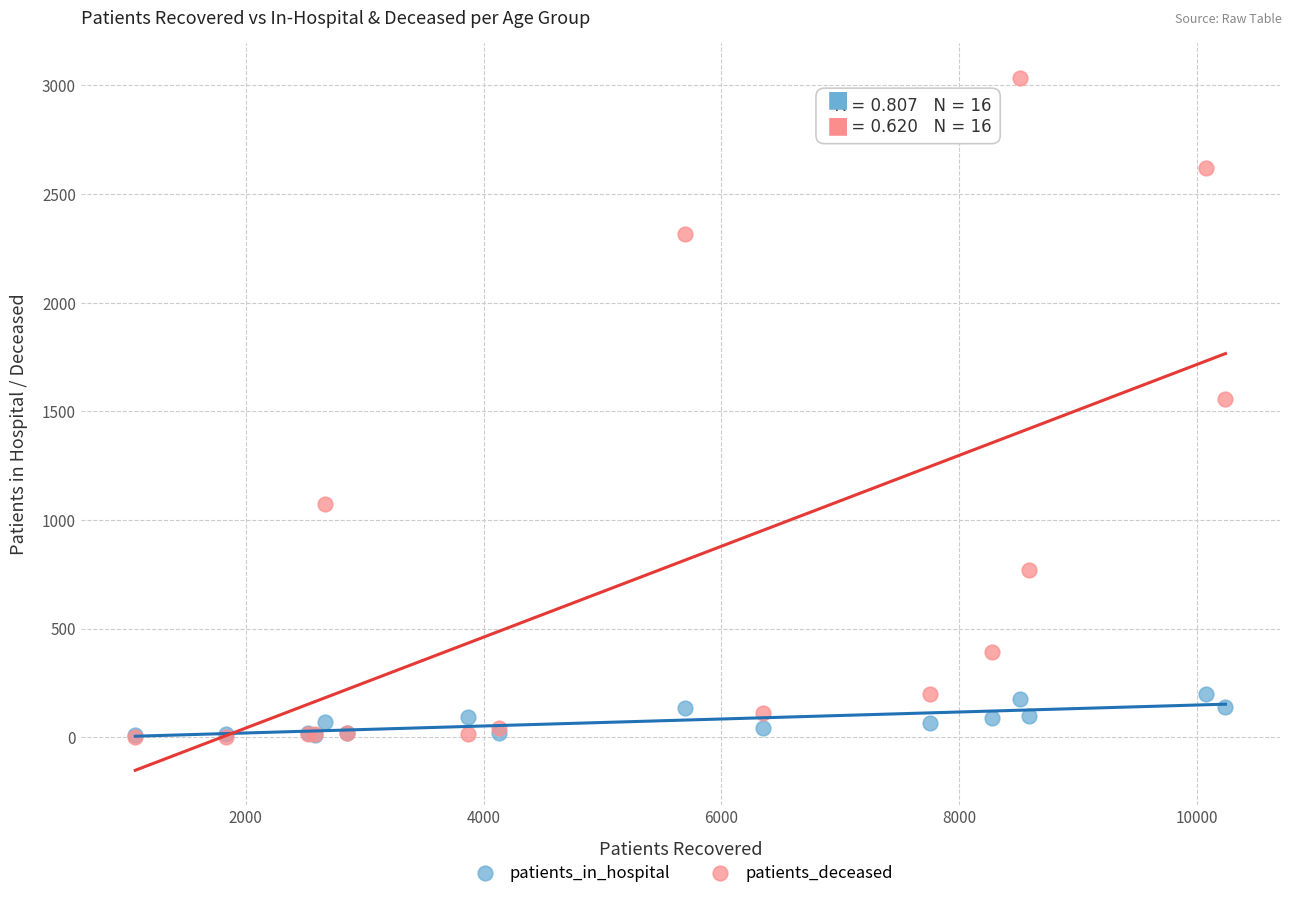

In the patients_deceased series, what Y value is closest to 1519?

1555